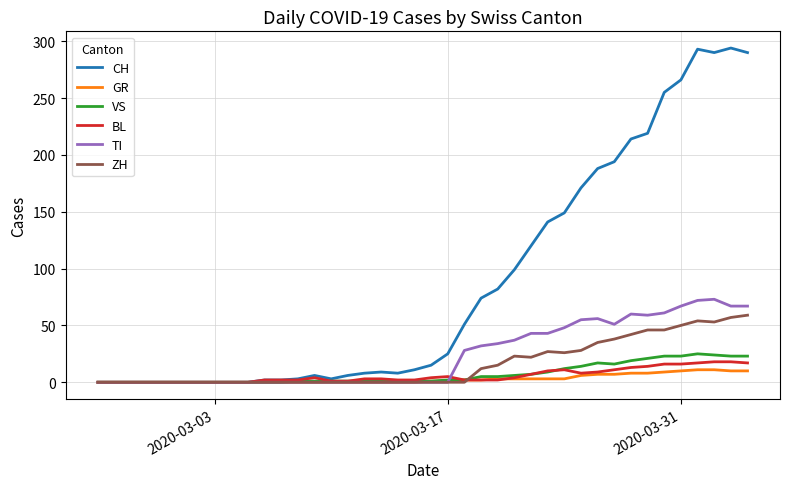

Which series has the largest range (max minus min)?

CH